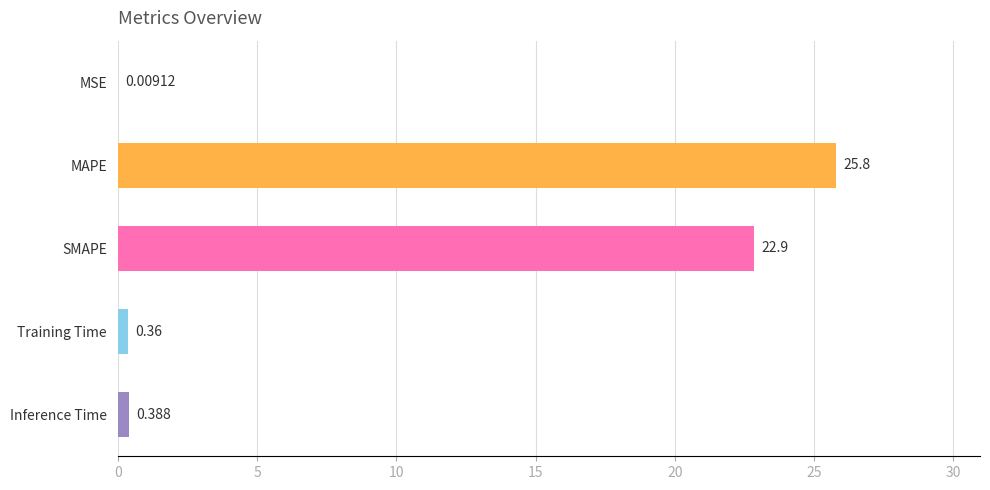

Where is the data nearest to the value 12?

SMAPE